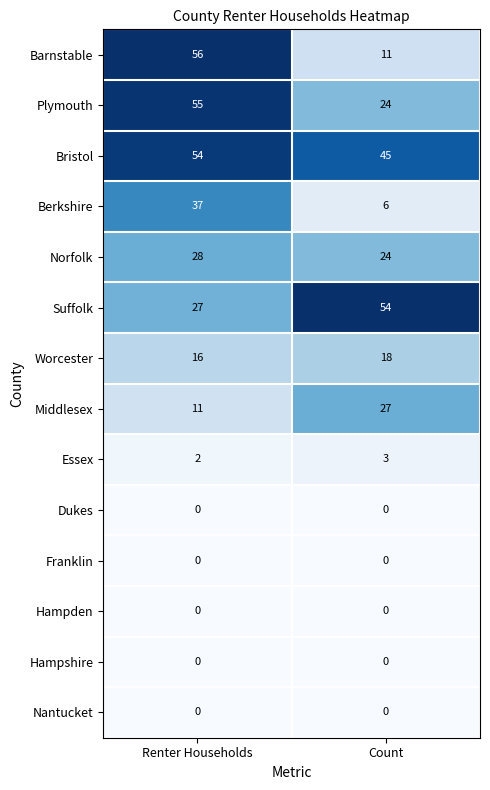

Rank the categories by Worcester value from lowest to highest.

Renter Households, Count